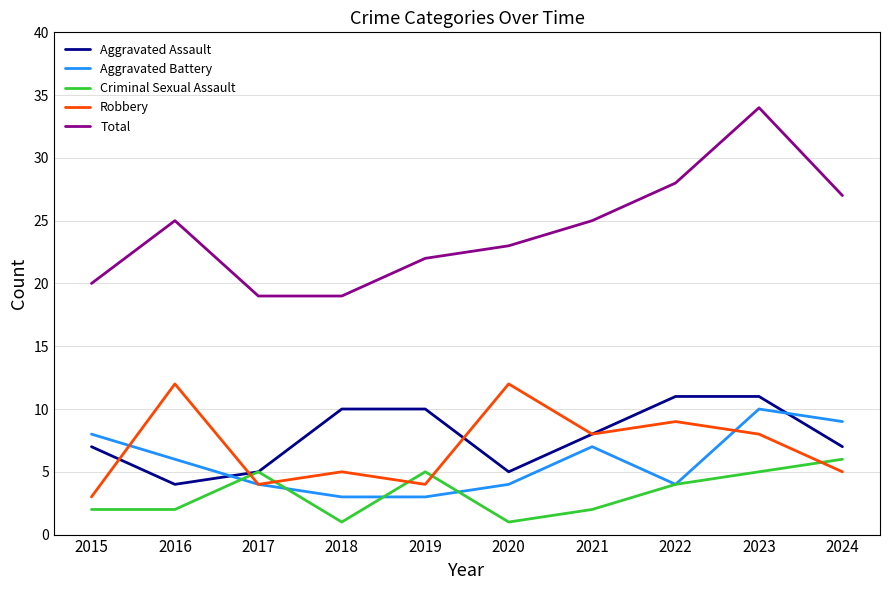

Rank the series by their maximum value, from lowest to highest.

Criminal Sexual Assault, Aggravated Battery, Aggravated Assault, Robbery, Total